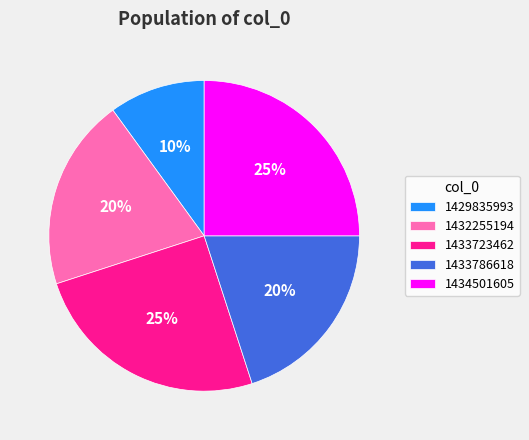

Is it true that 1433786618 is 20% of the pie?

True